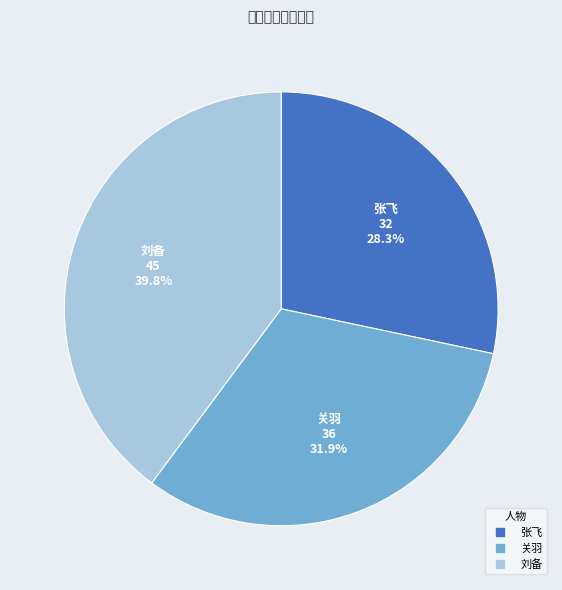

What is the total percentage of 关羽 and 张飞?

60.2%